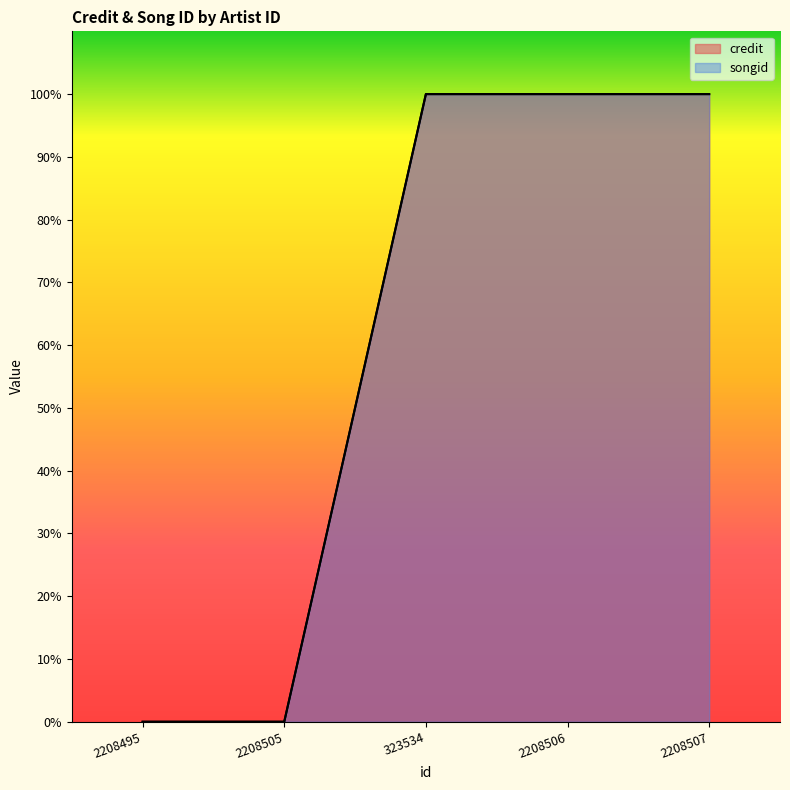

Which series has the largest total across all categories?

songid